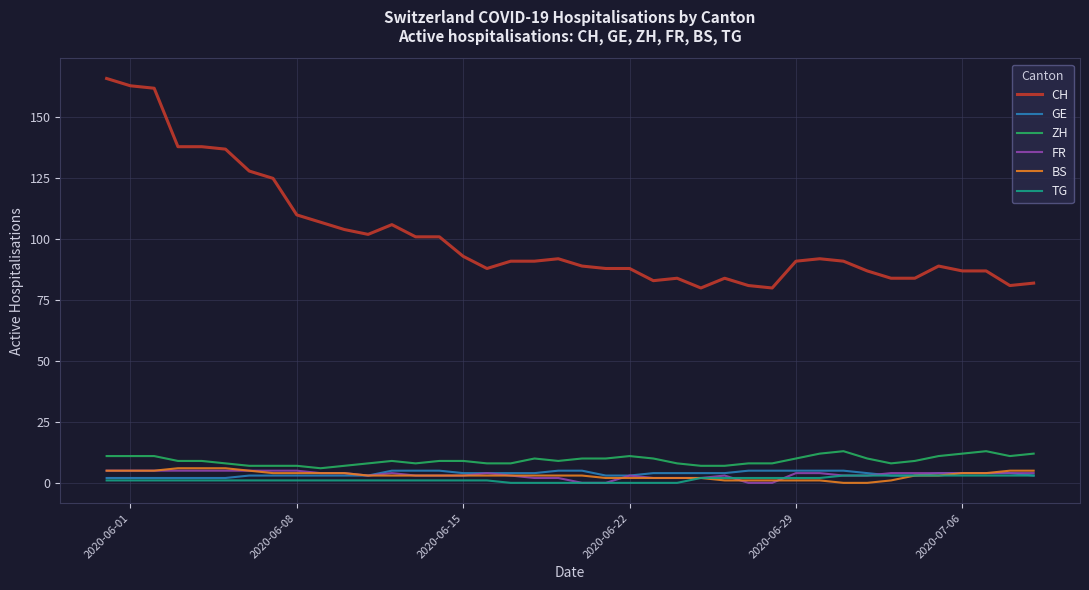

What is the maximum value shown in the chart?

166